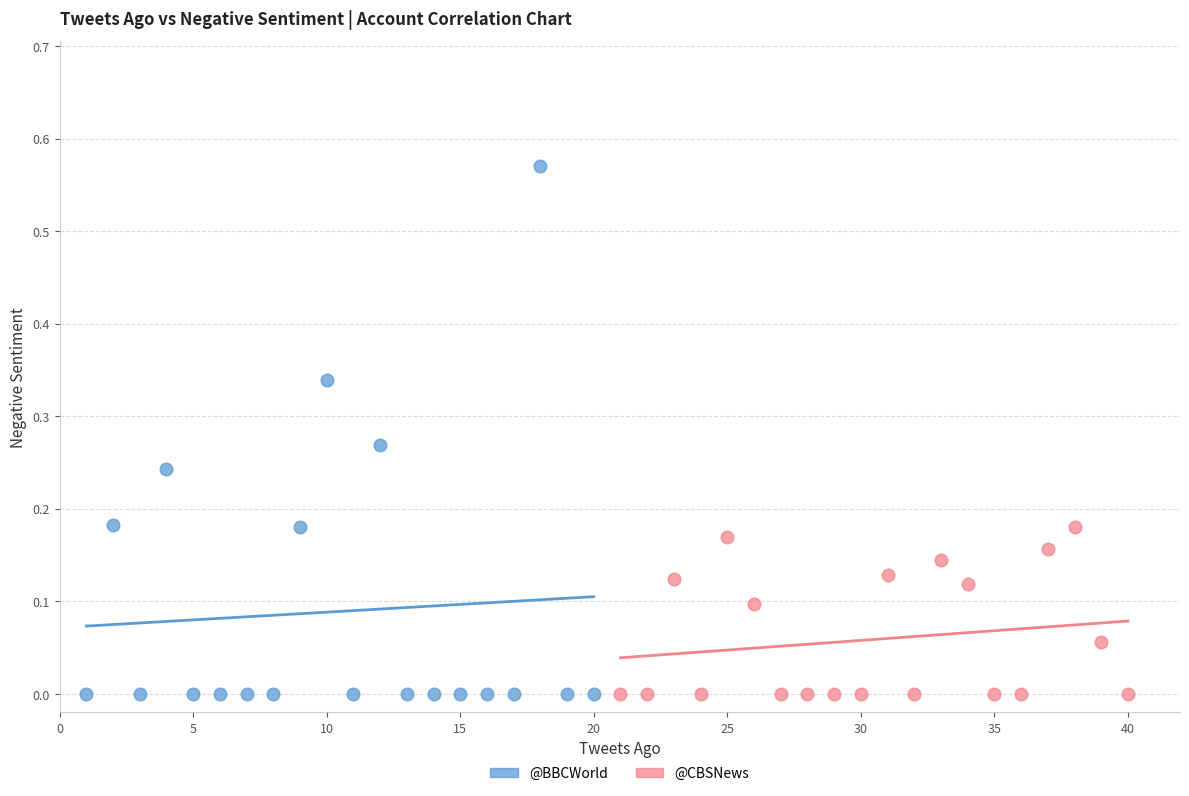

Which series has the largest Y range (max minus min)?

@BBCWorld